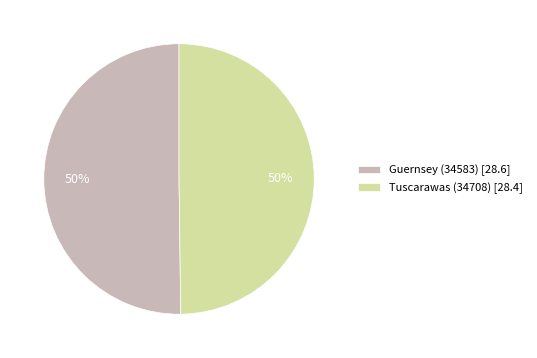

To the nearest percent, what is the average slice percentage?

50%